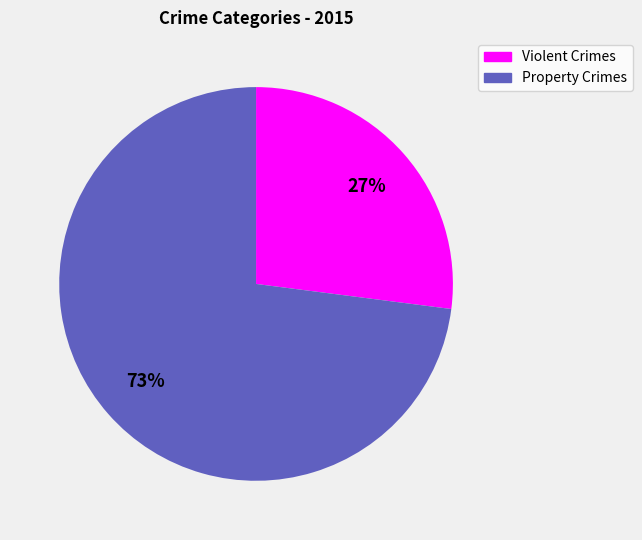

To the nearest percent, what is the difference between the largest and smallest slice percentages?

46%